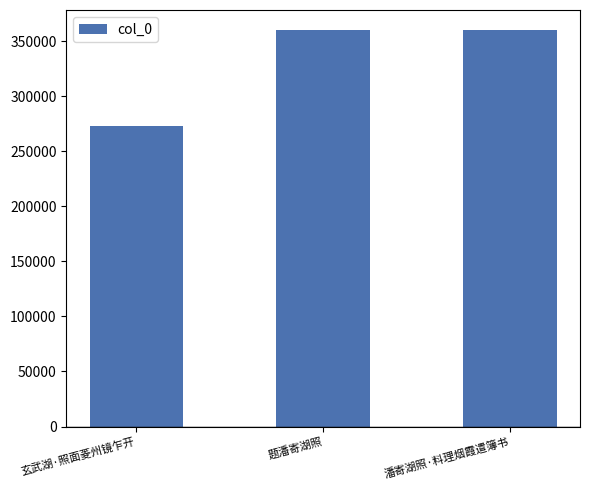

Approximately how many times larger is the value at 玄武湖·照面菱州镜乍开 compared to 潘寄湖照·料理烟霞遣簿书?

0.8